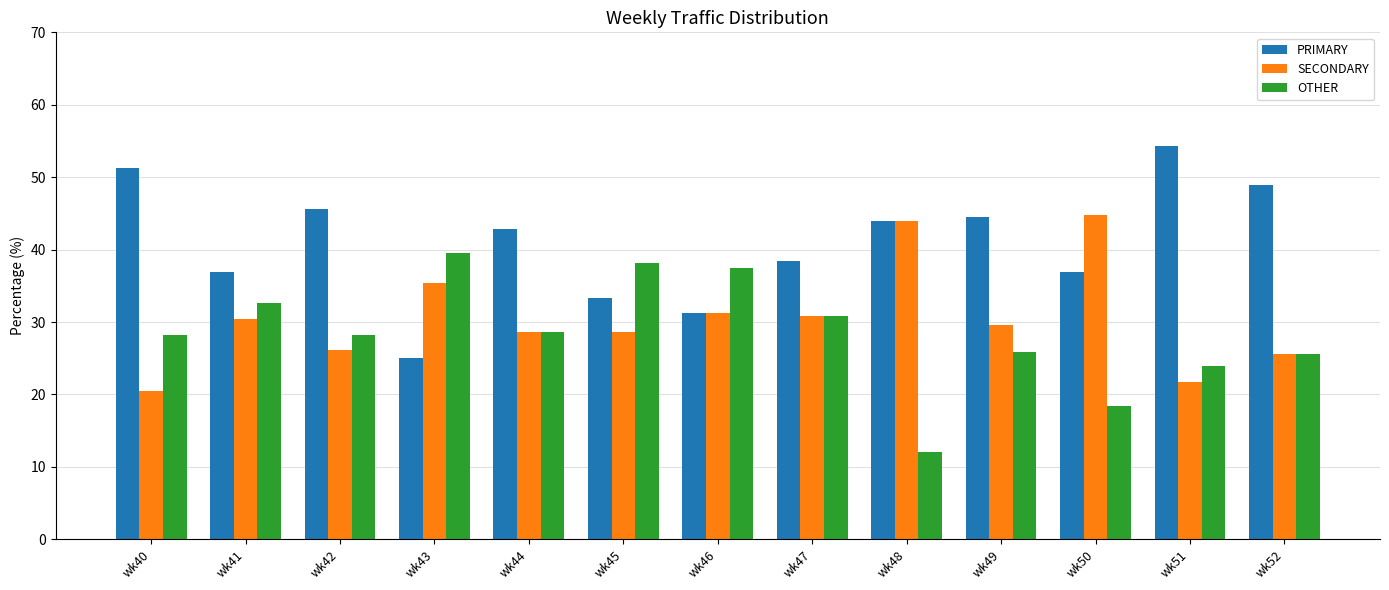

List the series in order of their overall mean, highest first.

PRIMARY, SECONDARY, OTHER